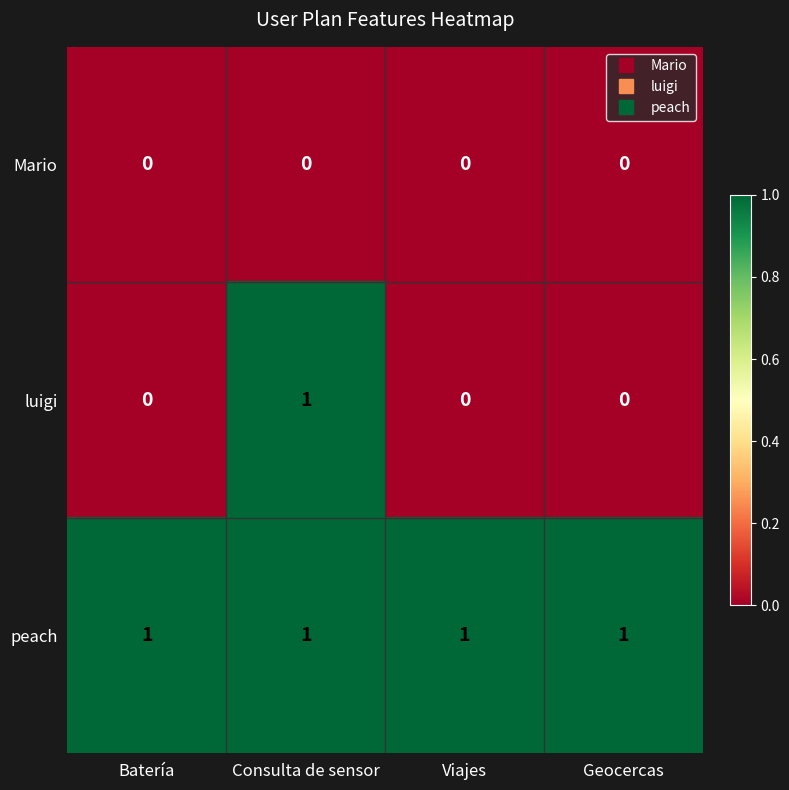

What is the spread (max minus min) of values at Batería?

1